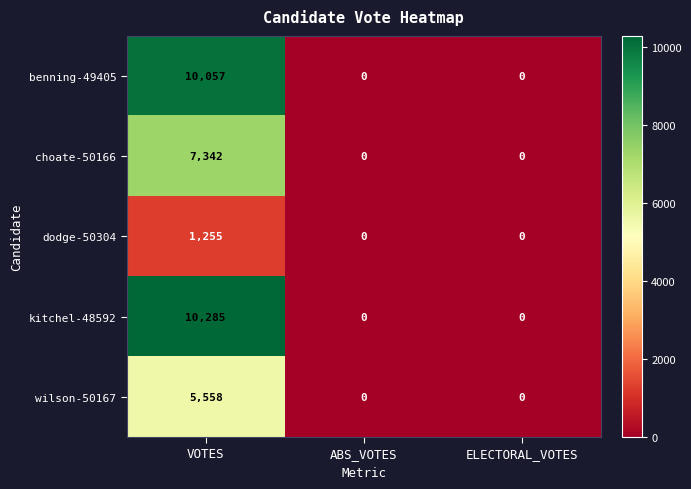

What is the maximum value for dodge-50304?

1255